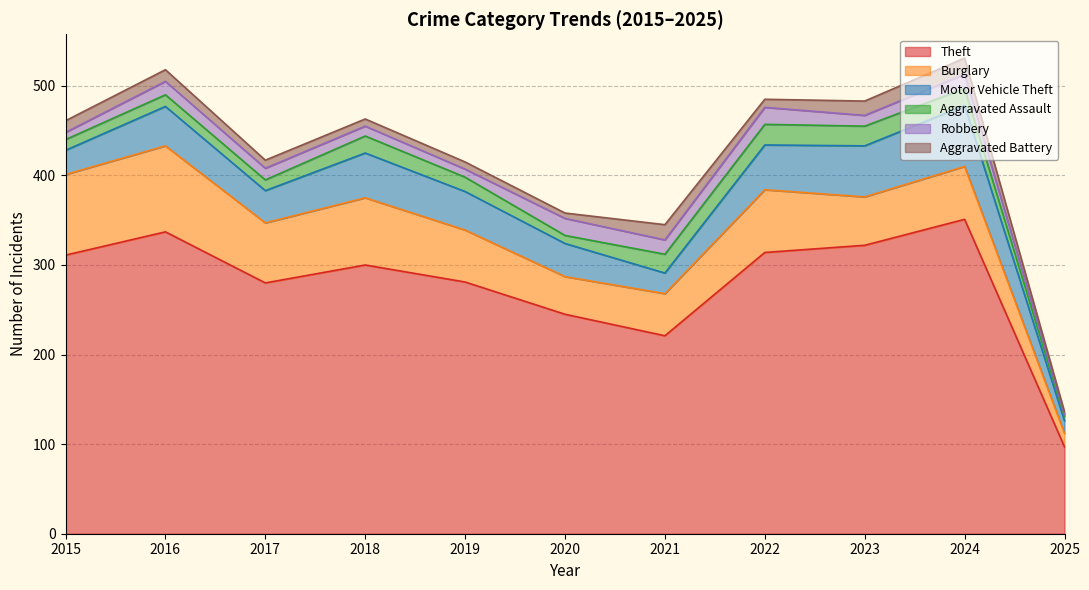

Rank the series by their maximum value, from highest to lowest.

Theft, Burglary, Motor Vehicle Theft, Aggravated Assault, Robbery, Aggravated Battery